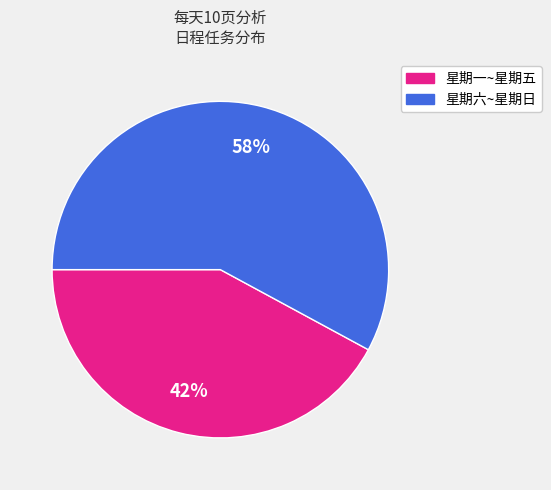

Do 星期六~星期日 and 星期一~星期五 together represent more than half of the pie?

Yes